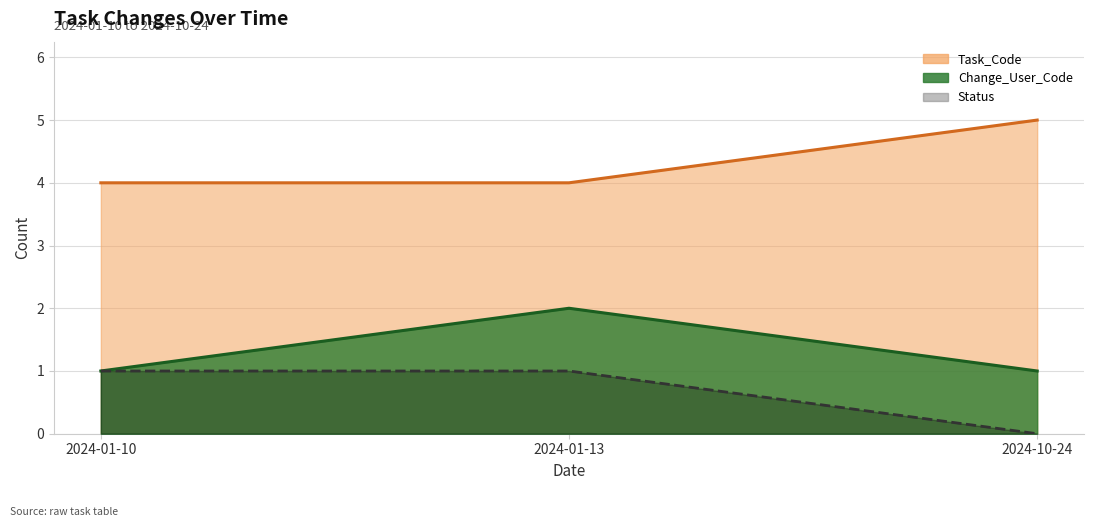

What position from the right is 2024-01-10?

3